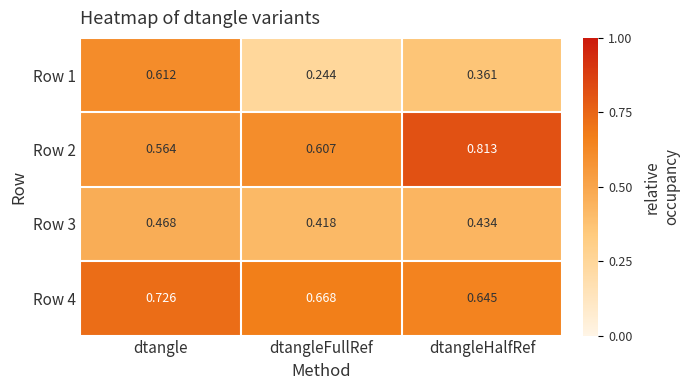

At how many categories does at least one series exceed 0?

3